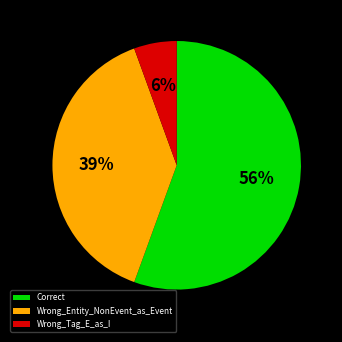

Combined, do Correct and Wrong_Tag_E_as_I account for over 50%?

Yes